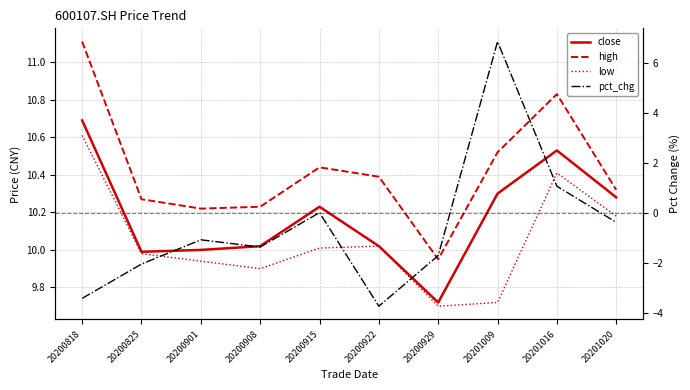

How many interior local peaks does the high series have?

2